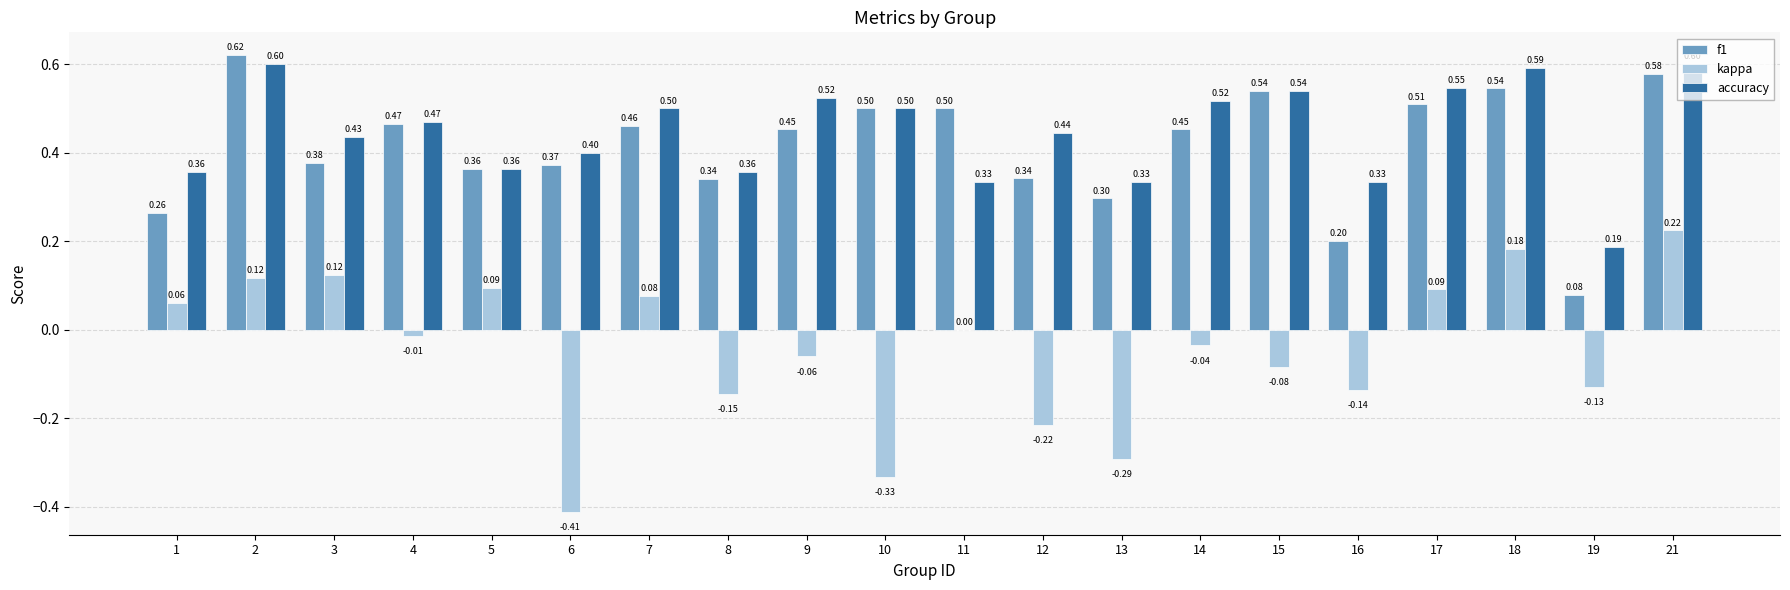

Between 15 and 18, which series saw the biggest shift?

kappa